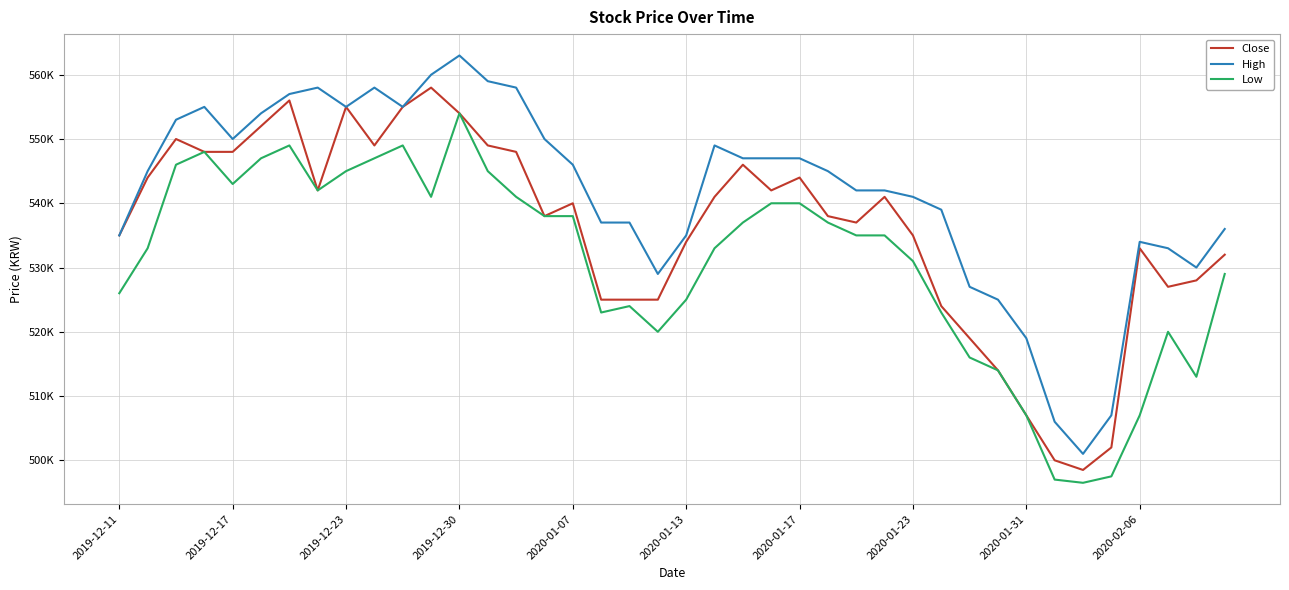

True or false: High and Close intersect in this chart.

False